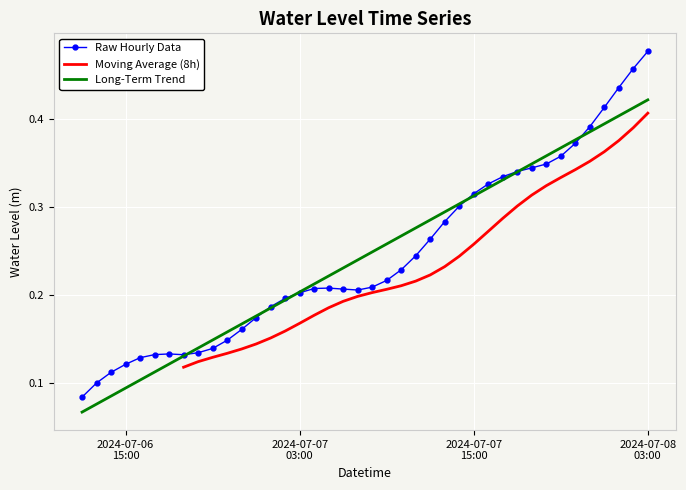

At which category does the chart reach its peak across all series?

2024-07-08 03:00